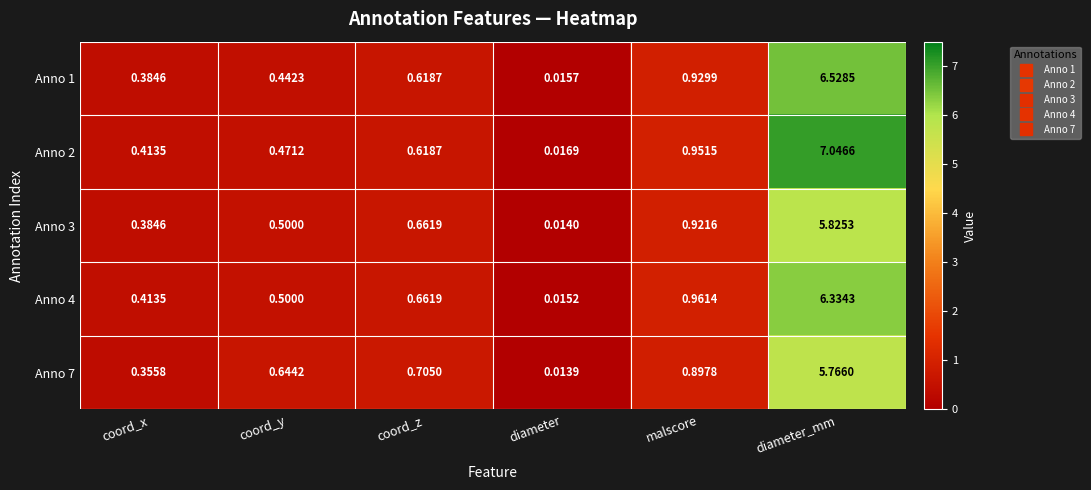

At which label does Anno 4 reach its minimum?

diameter